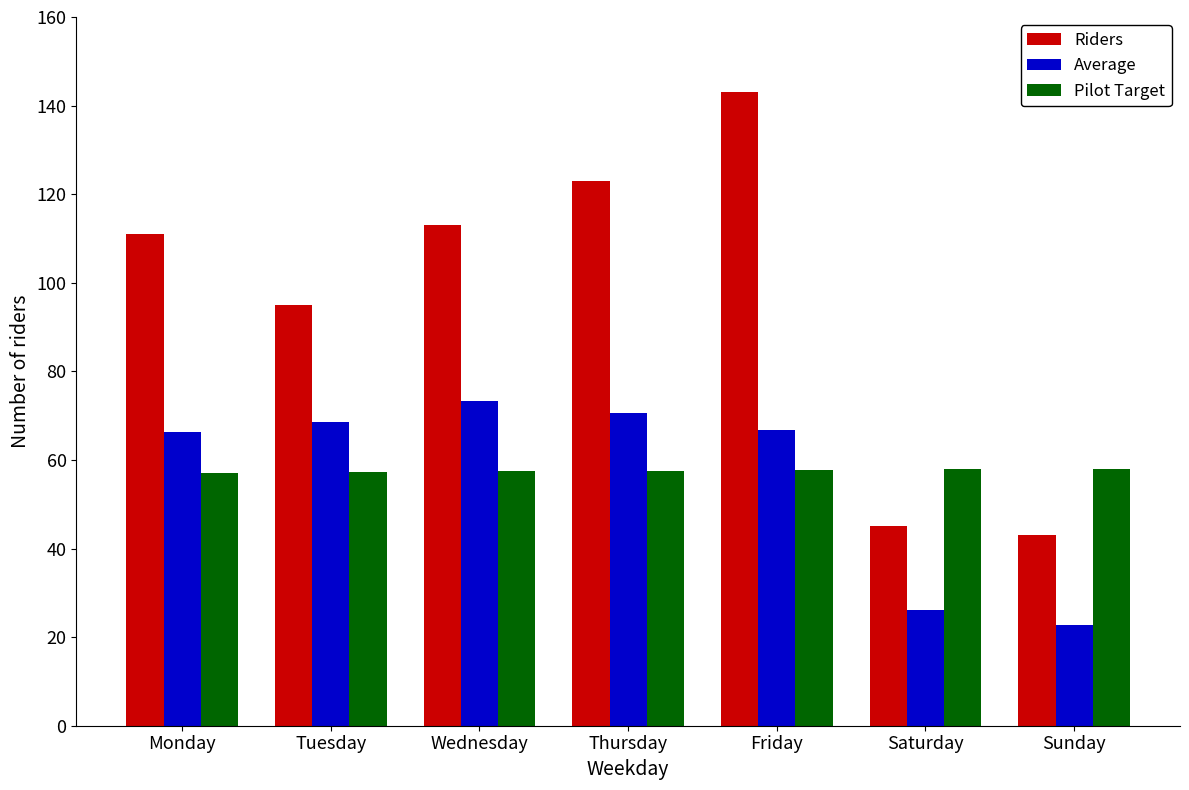

Rank the series by their maximum value, from highest to lowest.

Riders, Average, Pilot Target